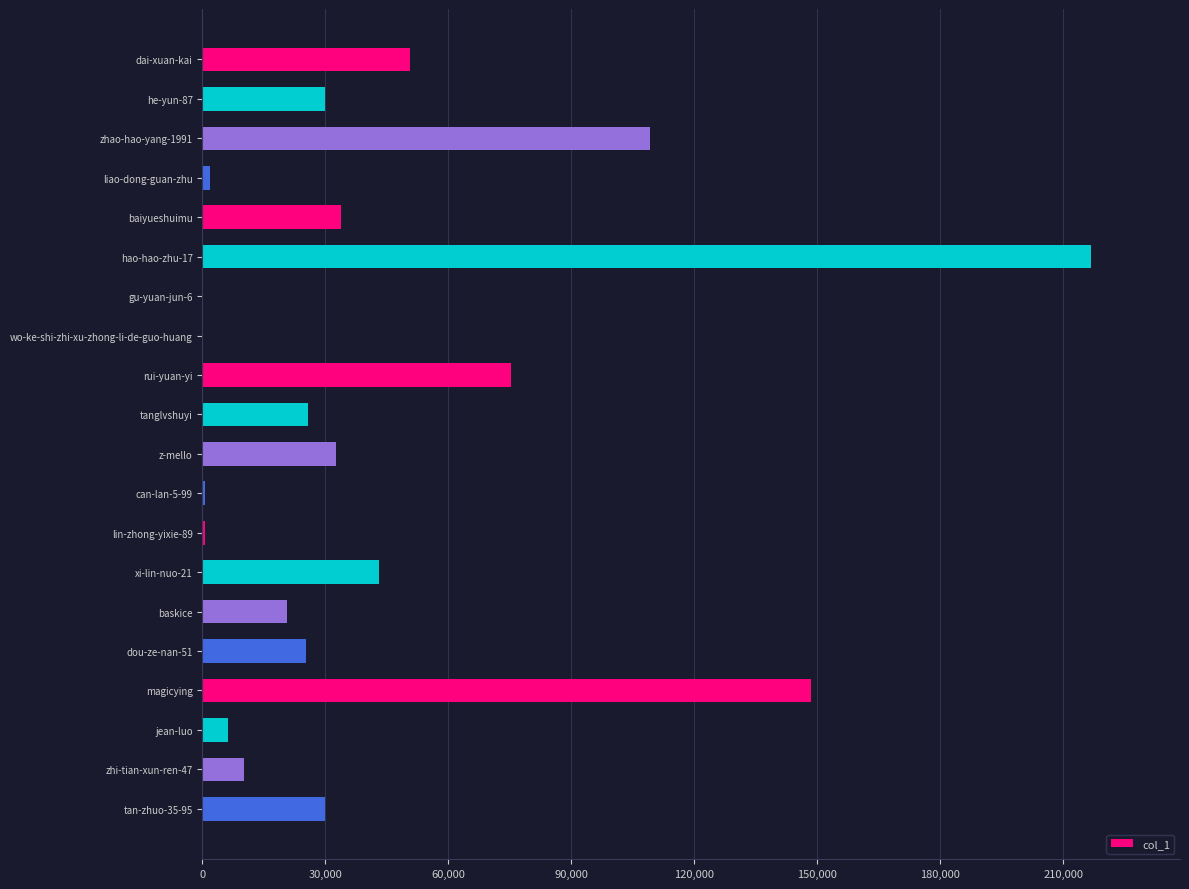

What is the maximum value shown in the chart?

216812